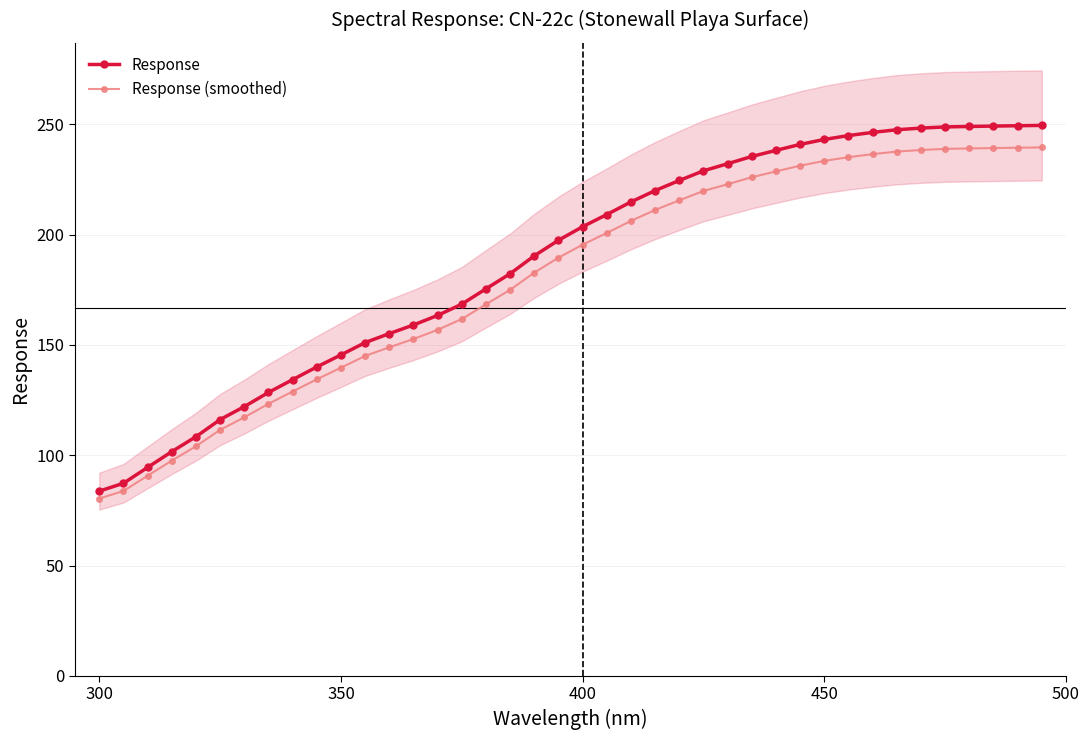

Count the number of data series in this chart.

2